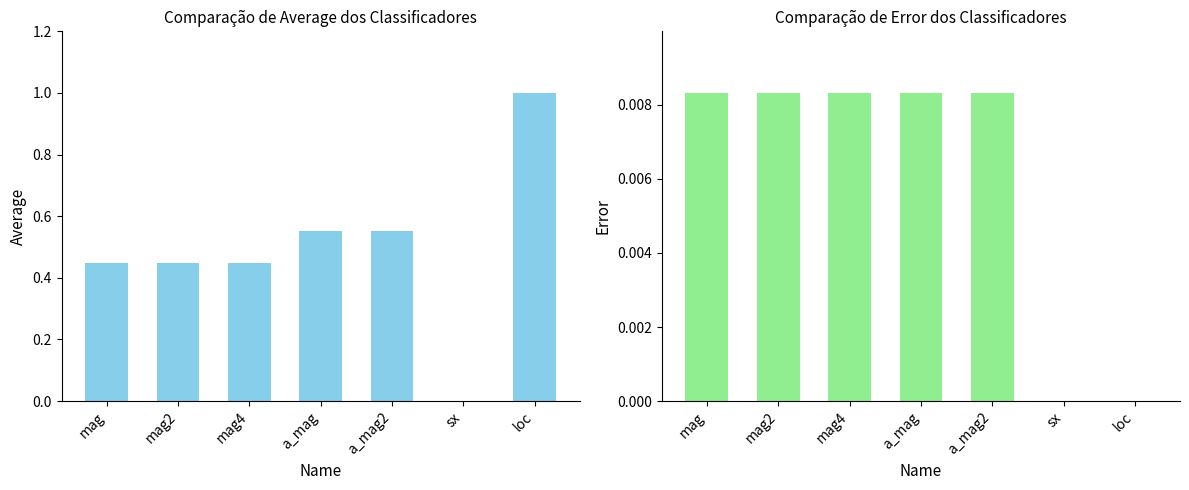

Reading left to right, transcribe all the data shown in this chart.

average: mag=0.4	mag2=0.4	mag4=0.4	a_mag=0.6	a_mag2=0.6	sx=0.0	loc=1.0
error: mag=0.0	mag2=0.0	mag4=0.0	a_mag=0.0	a_mag2=0.0	sx=0.0	loc=0.0